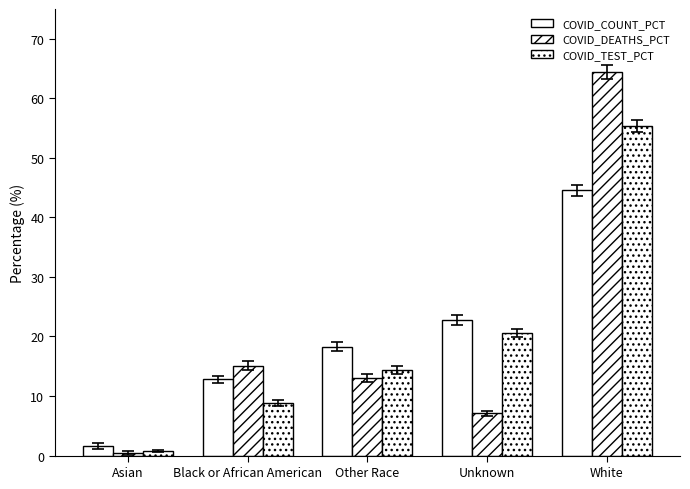

How many categories are shown in the chart?

5